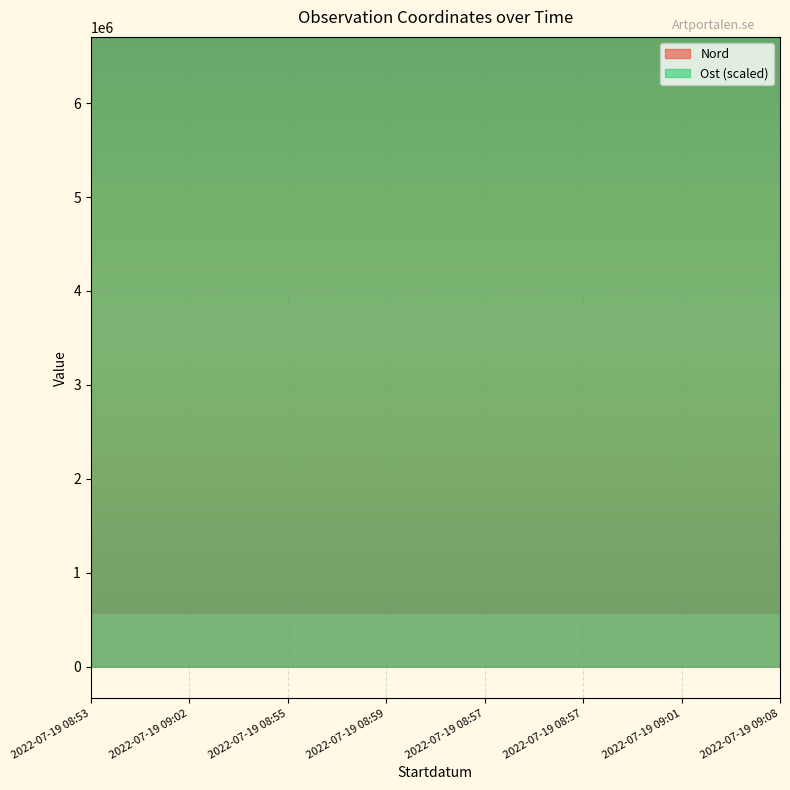

At which label does Nord reach its peak?

2022-07-19 08:57